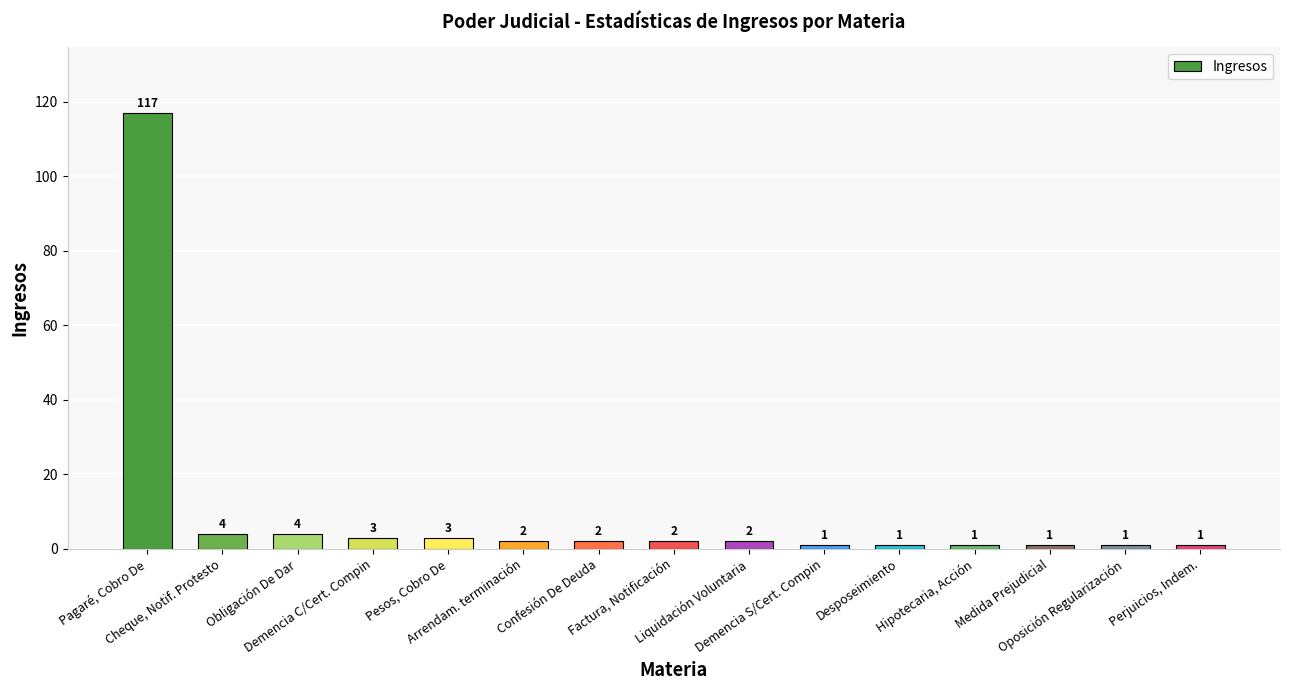

What is the difference between the maximum and minimum values?

116